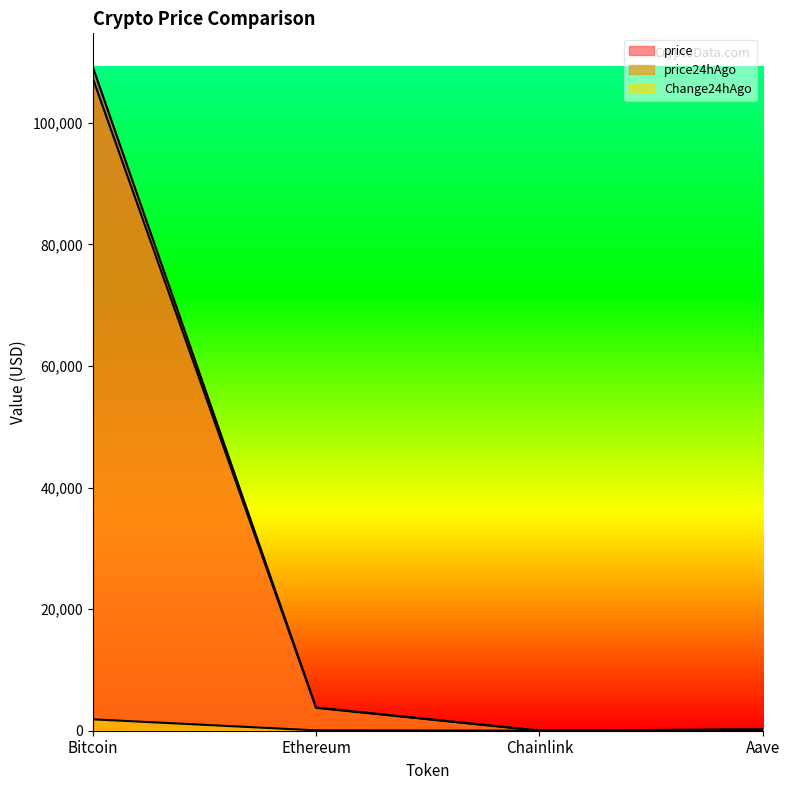

True or false: price and price24hAgo cross at least once.

False